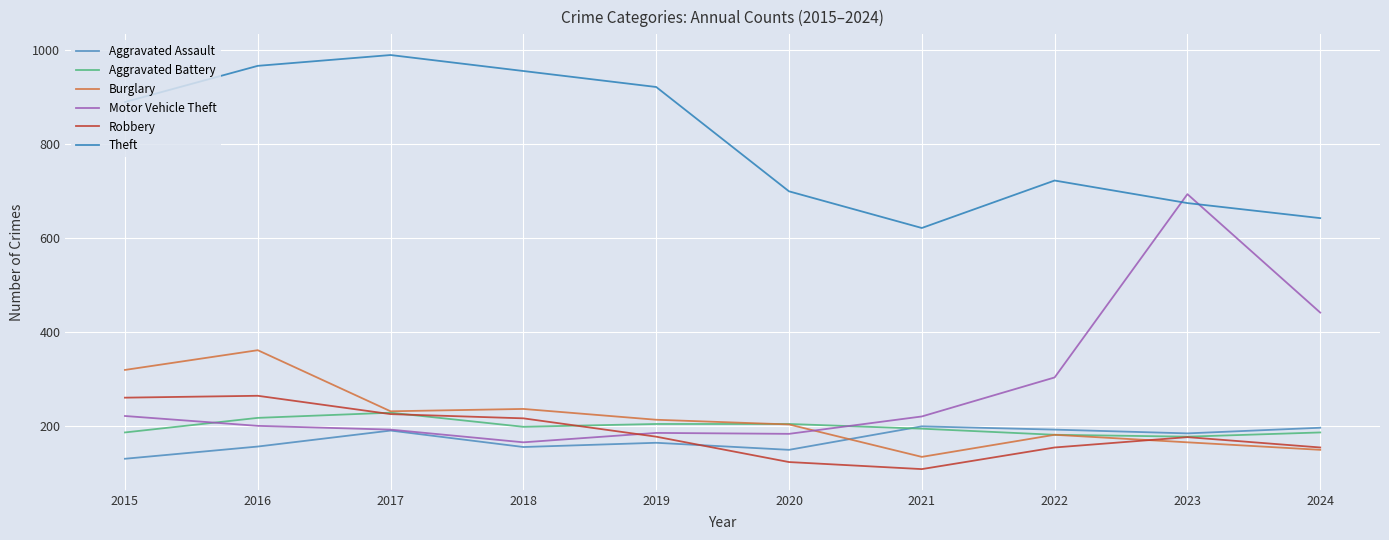

At how many categories does at least one series exceed 174?

10